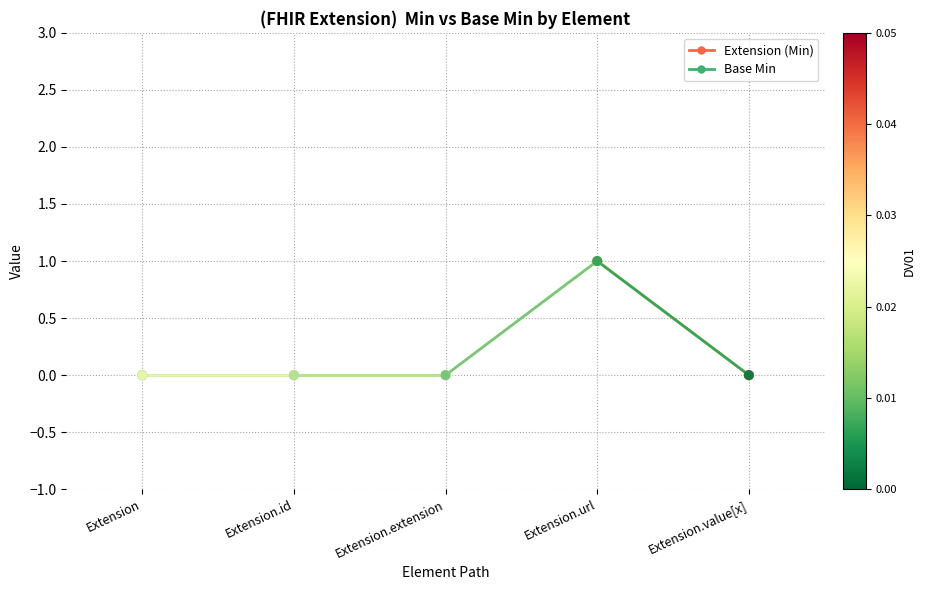

At how many categories does at least one series exceed 0?

1